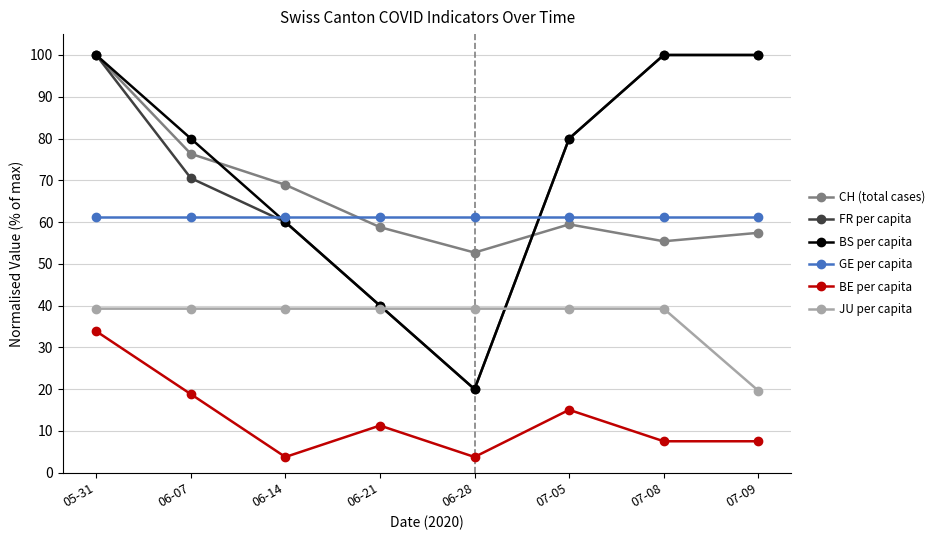

What is the highest value of the CH (total cases) series?

100.0